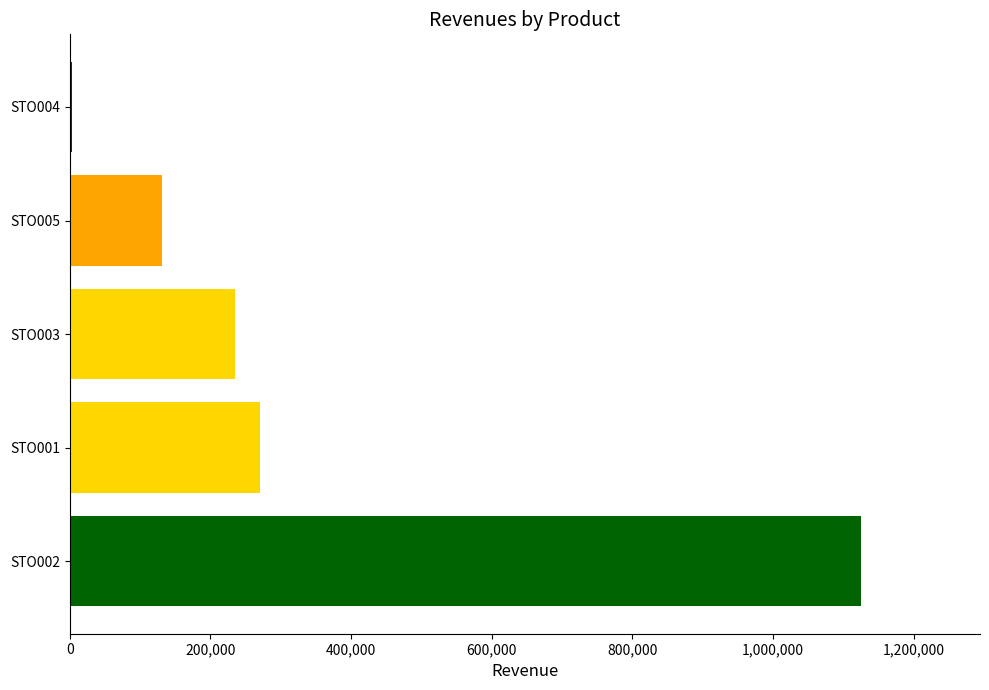

How many values exceed 234405?

3